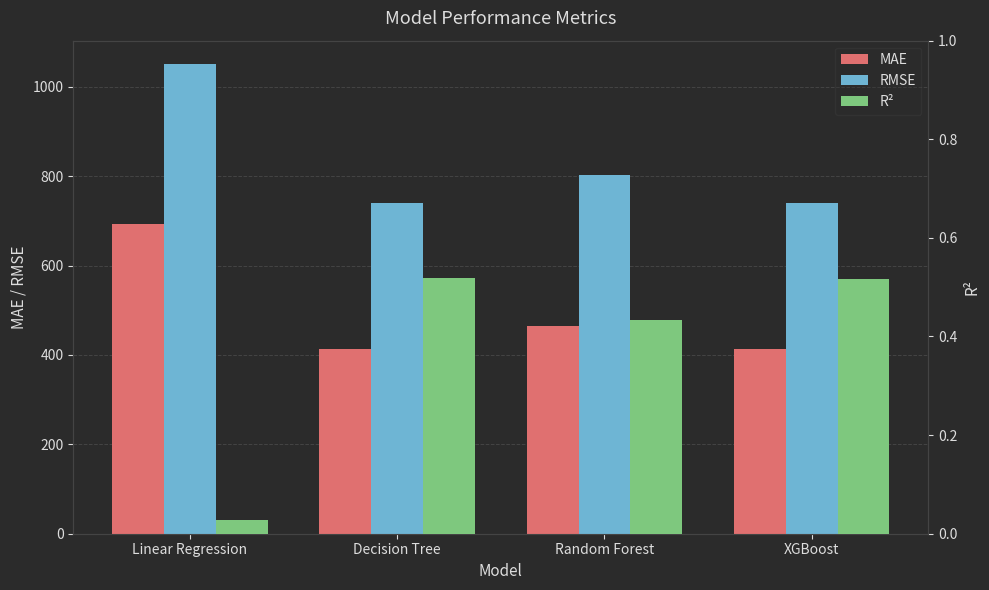

What is the spread (max minus min) of values at Random Forest?

802.0